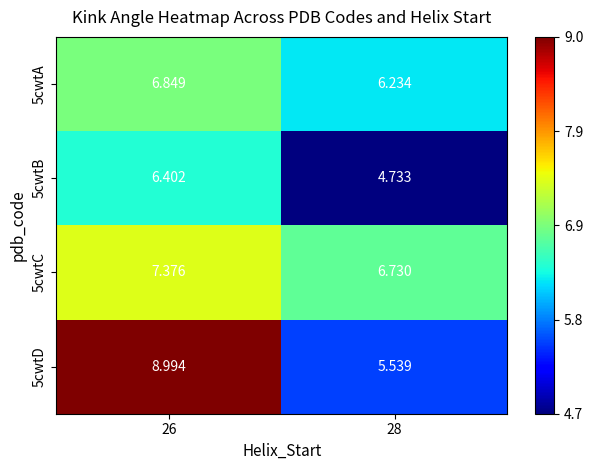

Is the value of 5cwtB at 28 greater than the value of 5cwtD at 26?

No